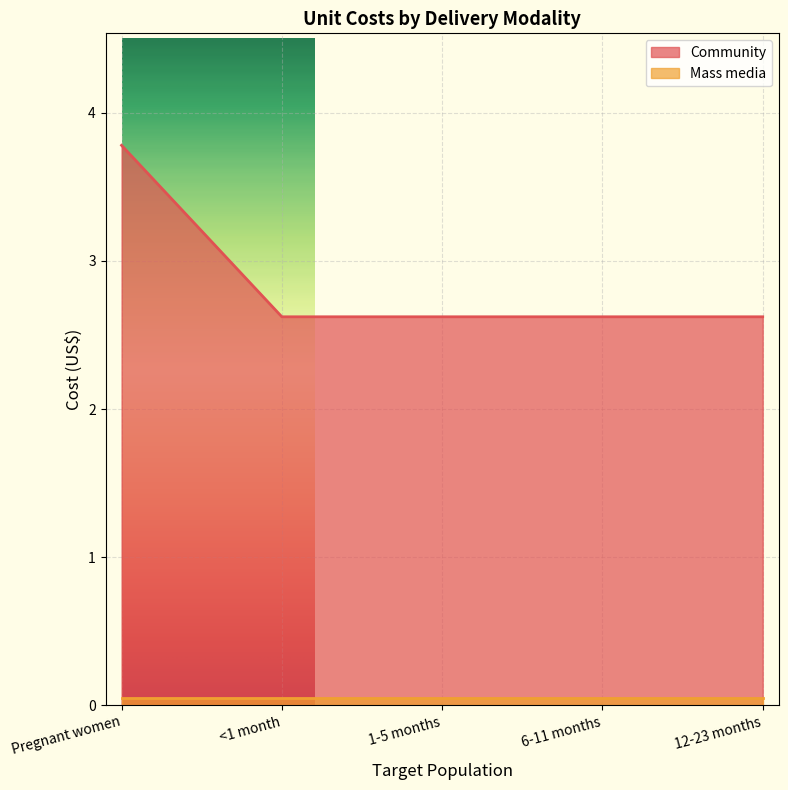

What is the label of the 3rd point from the right?

1-5 months